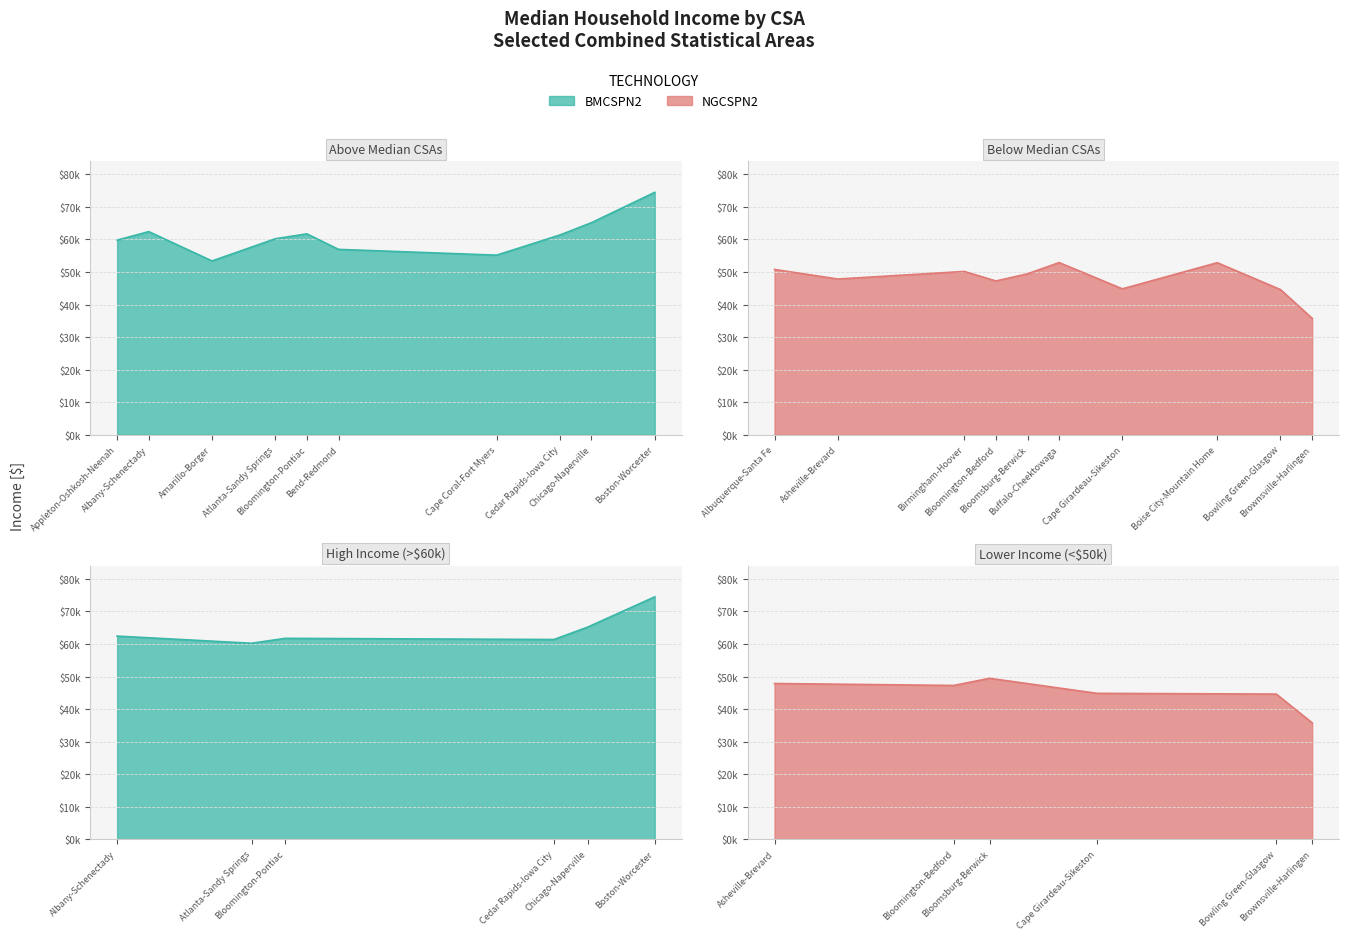

List the labels in order of value, largest first.

Boston-Worcester, MA-RI, Chicago-Naperville, IL-IN-WI, Albany-Schenectady, NY, Bloomington-Pontiac, IL, Cedar Rapids-Iowa City, IA, Atlanta-Sandy Springs, GA, Appleton-Oshkosh-Neenah, WI, Bend-Redmond, OR, Cape Coral-Fort Myers, FL, Amarillo-Borger, TX, Buffalo-Cheektowaga, NY, Boise City-Mountain Home, ID, Albuquerque-Santa Fe, NM, Birmingham-Hoover, AL, Bloomsburg-Berwick, PA, Asheville-Brevard, NC, Bloomington-Bedford, IN, Cape Girardeau-Sikeston, MO, Bowling Green-Glasgow, KY, Brownsville-Harlingen, TX